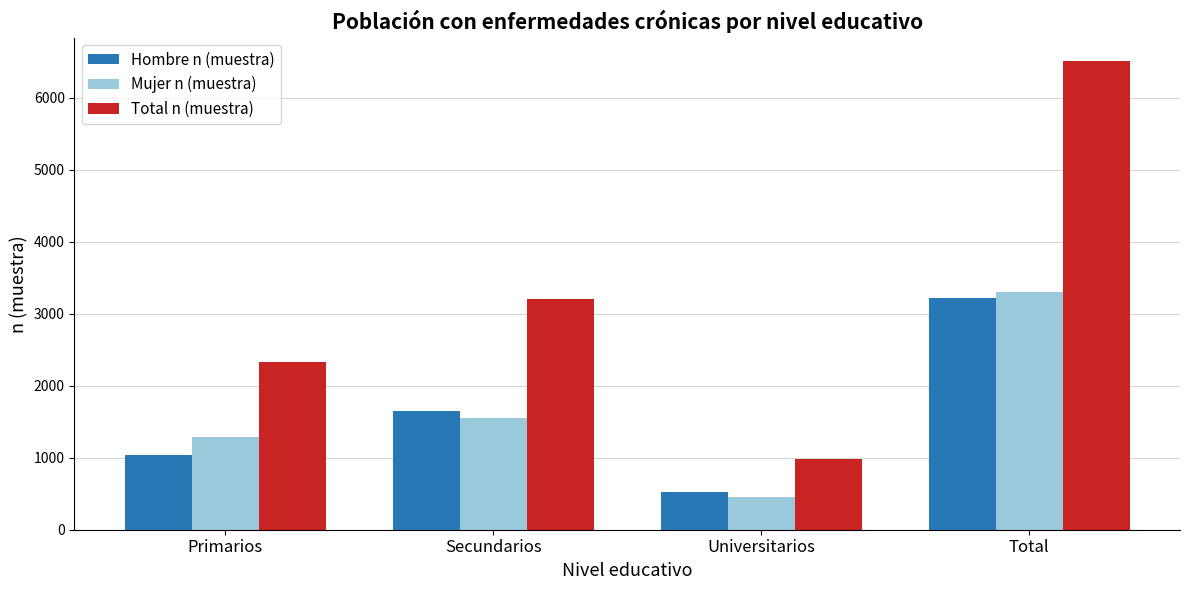

What is the minimum value shown in the chart?

452